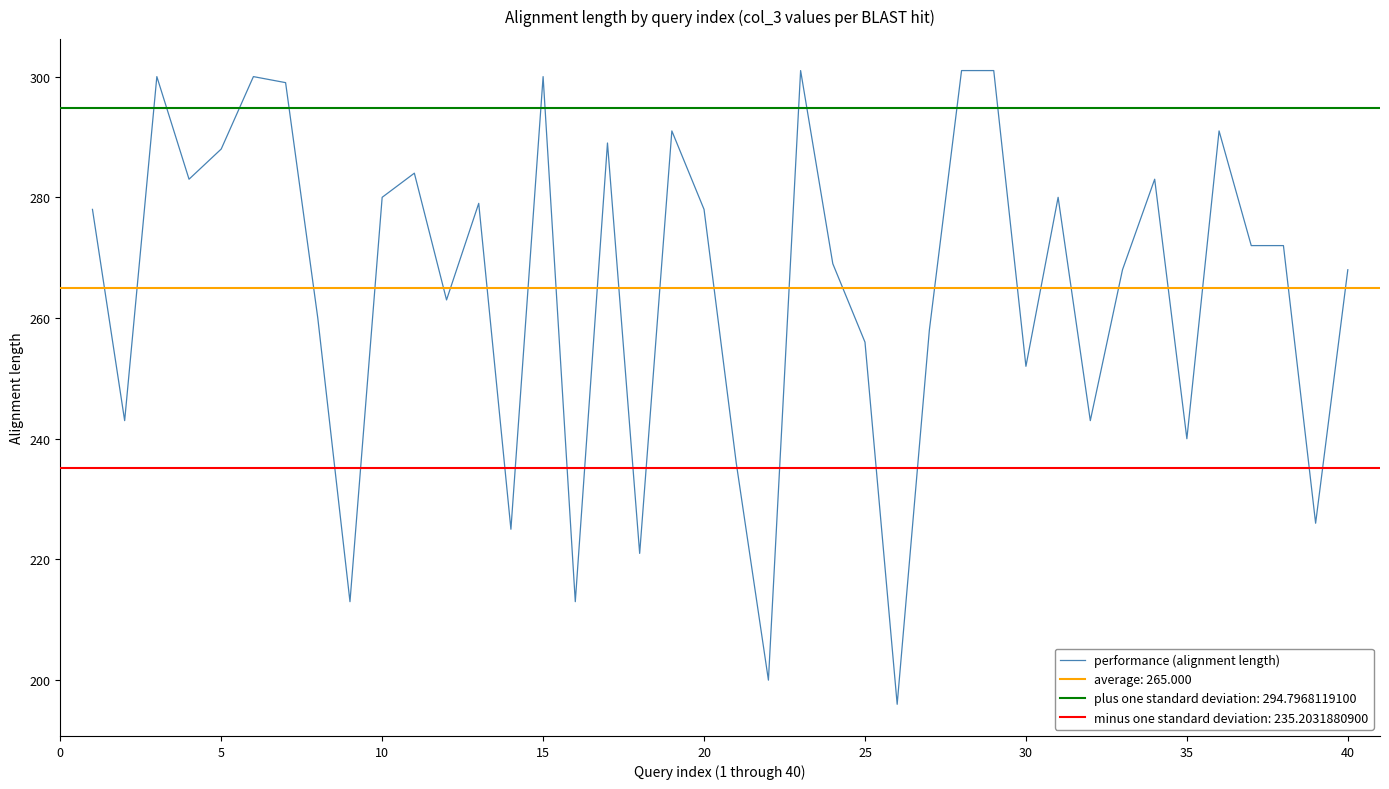

Count the number of categories in the chart.

40